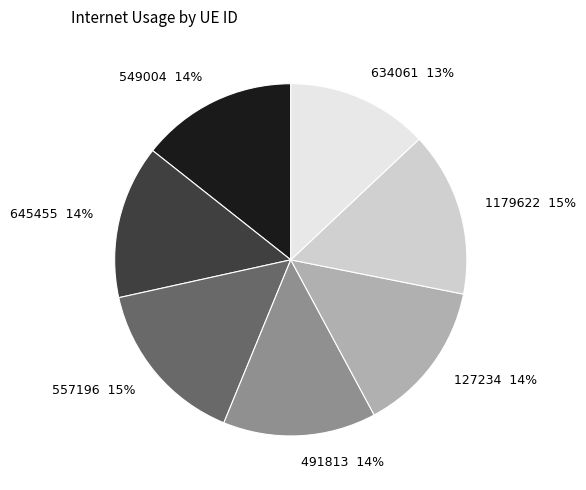

Combined, do 491813 and 1179622 account for over 50%?

No